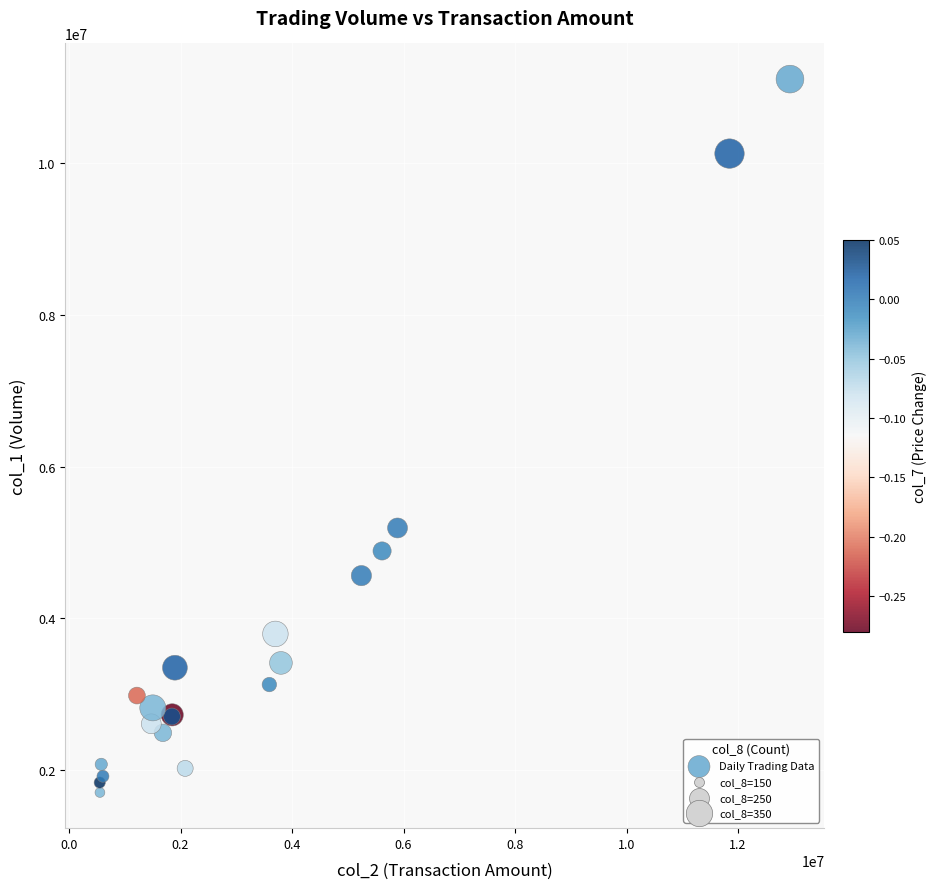

What Y value in the scatter plot is closest to 6405000?

5191000